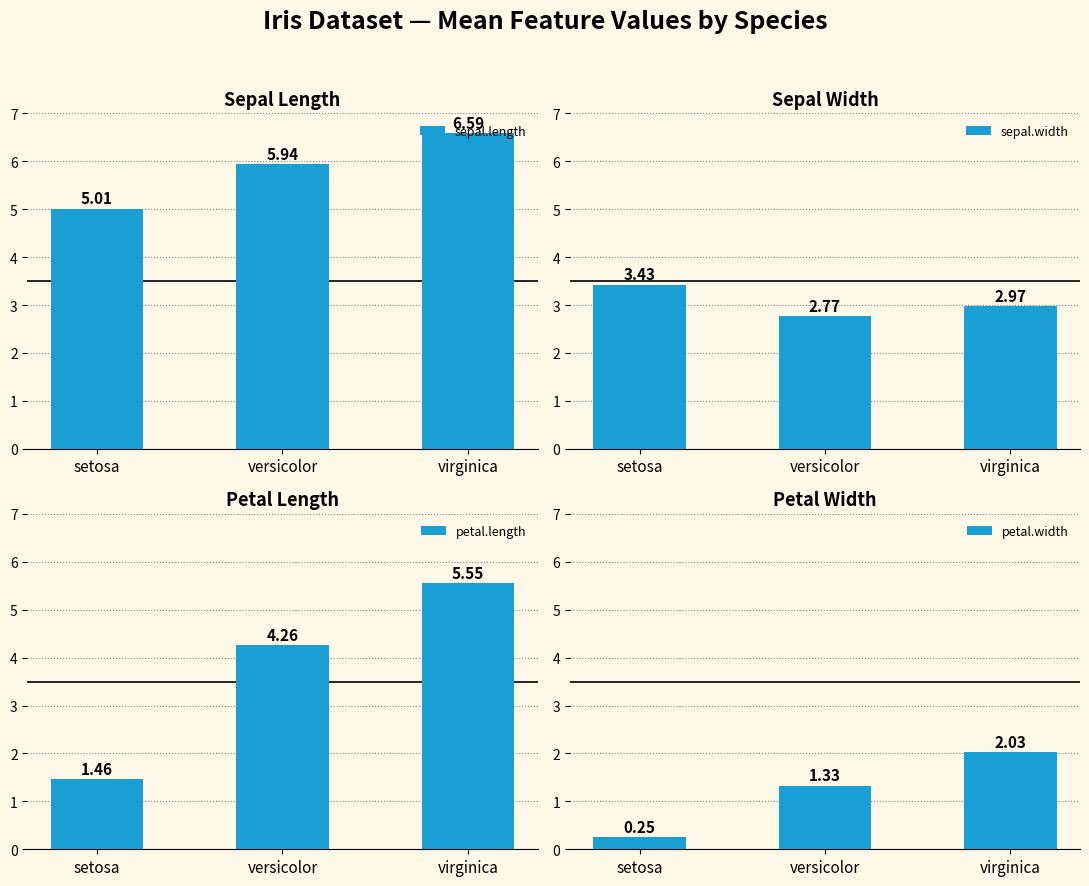

What is the sum of the sepal.length values at setosa and versicolor?

10.9